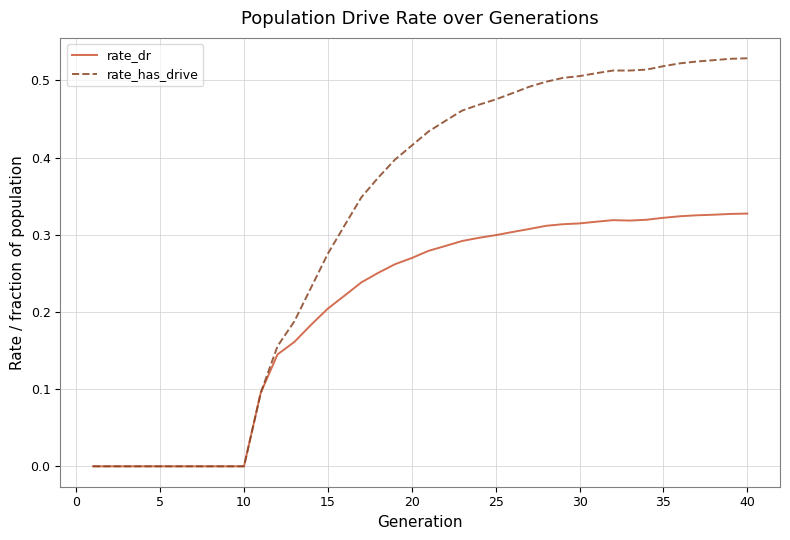

Which series has the largest range (max minus min)?

rate_has_drive